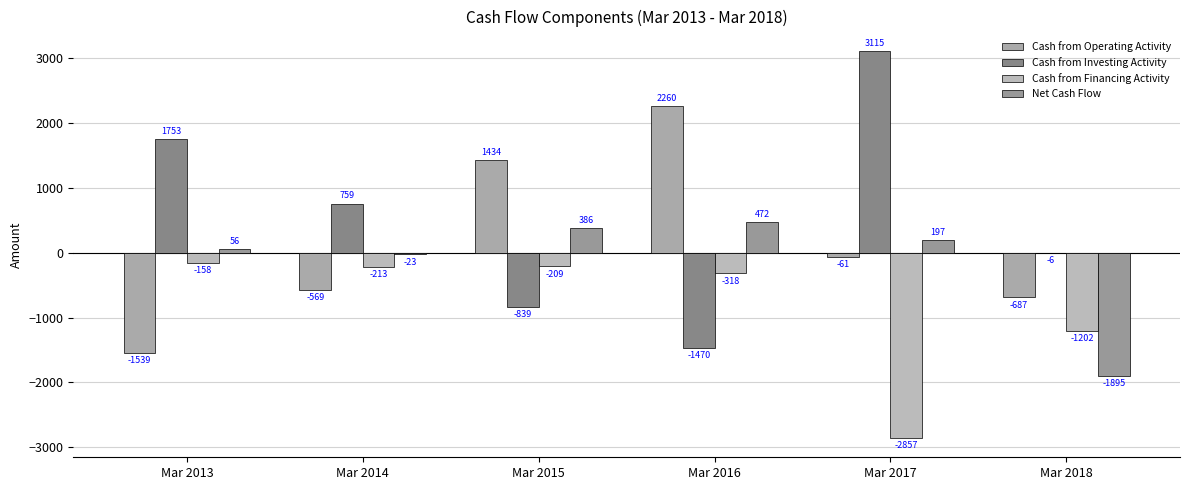

Which has a higher value, Mar 2013 or Mar 2014?

Mar 2014